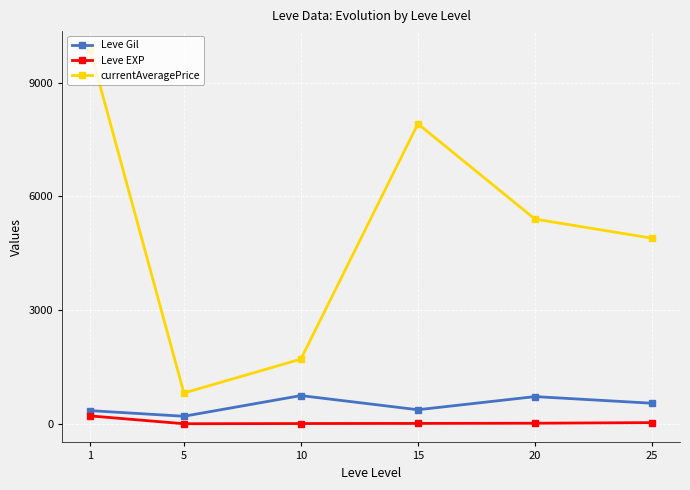

Where is the first local minimum for currentAveragePrice?

5